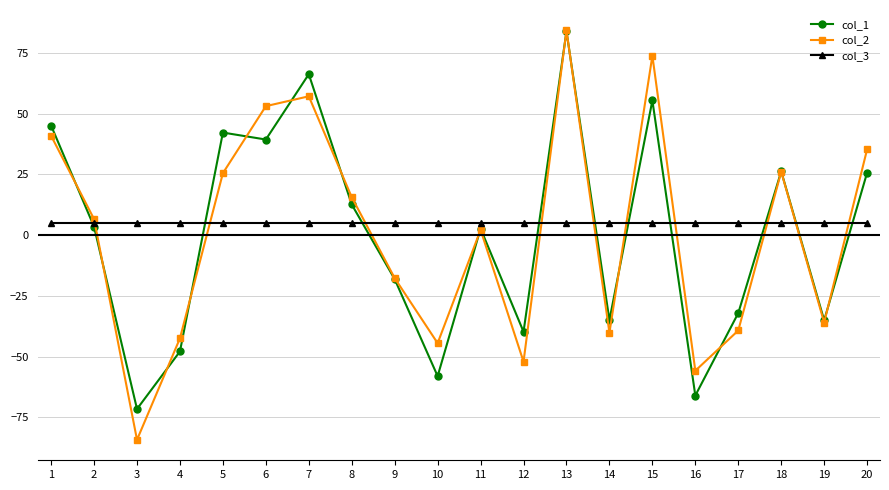

What is the total value across all series at 6?

97.5